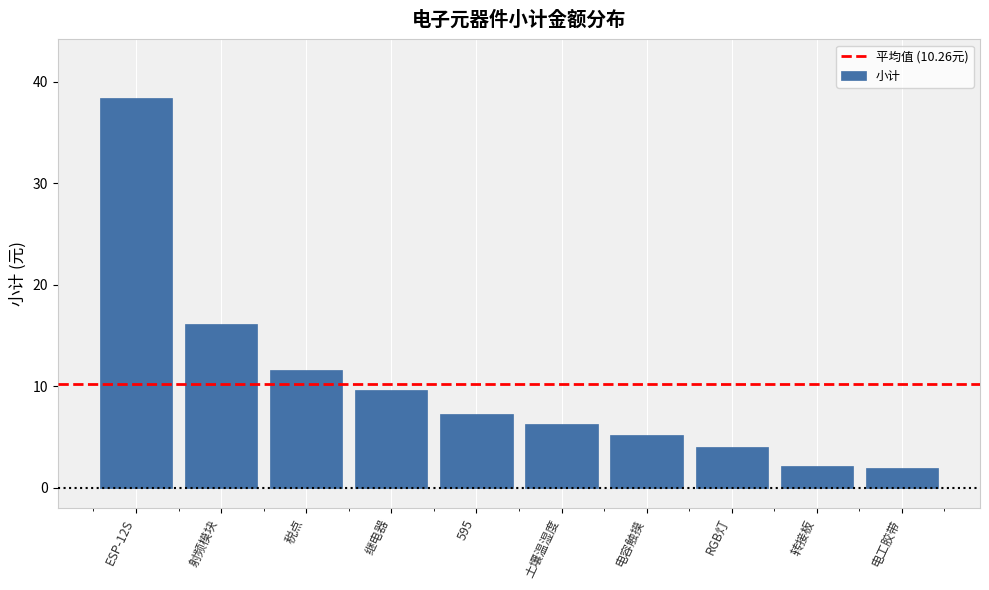

What is the greatest value displayed?

38.4